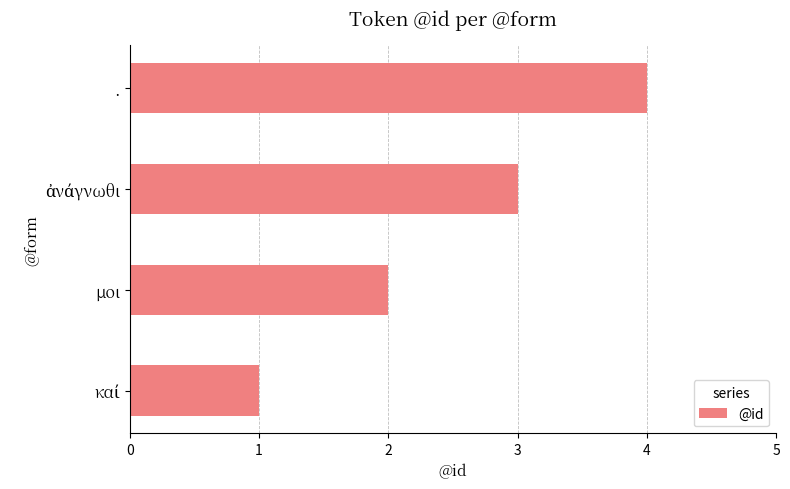

What value does the data have at .?

4